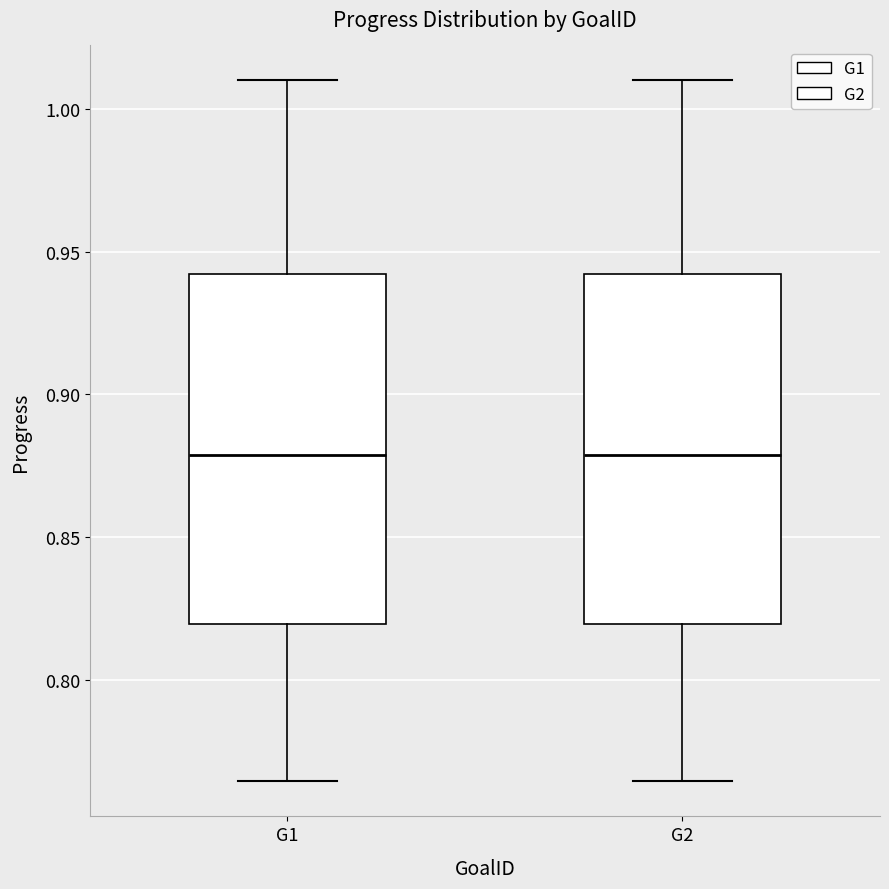

Reading left to right, transcribe this box plot: for each box, give where its median line is, the range the box spans, and where its two whiskers end, as read against the y-axis. The values are not printed on the chart, so give them approximately, as read against the axis.

G1: median 0.880, box 0.820 to 0.940, whiskers 0.765 to 1.010
G2: median 0.880, box 0.820 to 0.940, whiskers 0.765 to 1.010